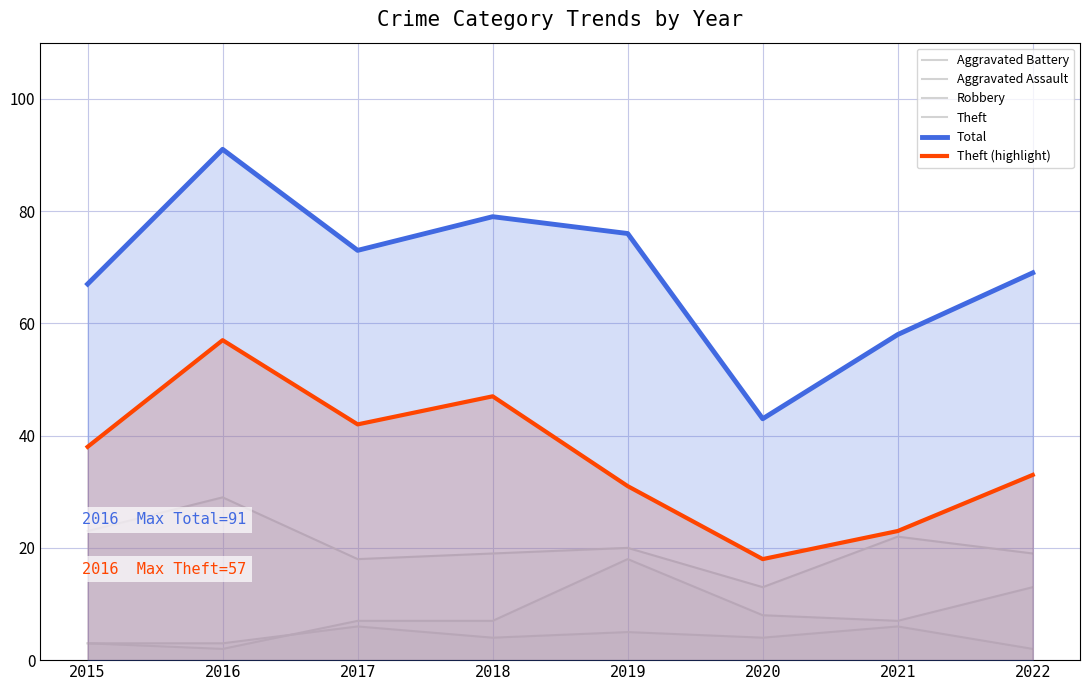

At how many categories does at least one series exceed 84?

1